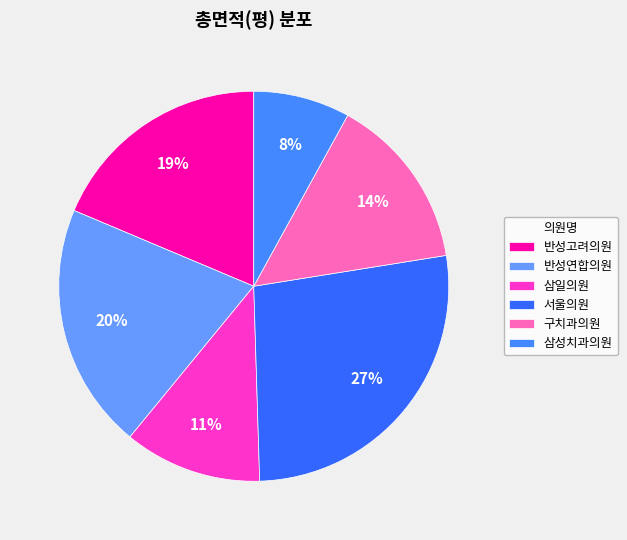

To the nearest percent, what is the difference between the 반성고려의원 and 삼성치과의원 slice percentages?

11%